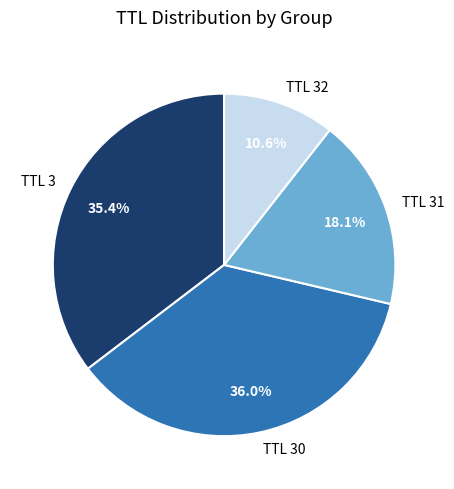

Is there any slice that represents more than half of the pie?

No